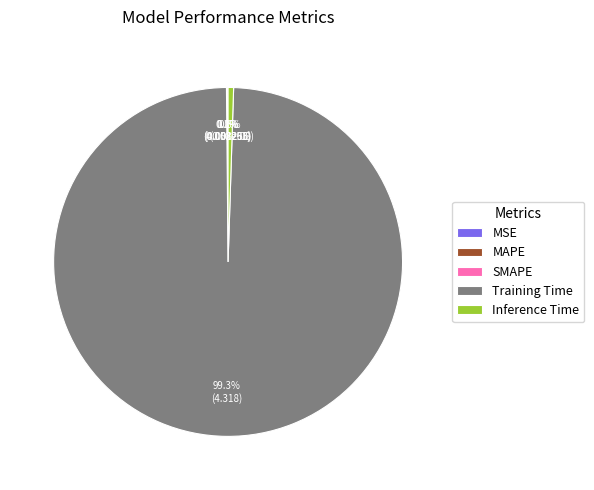

What percentage is NOT represented by Inference Time?

99.5%